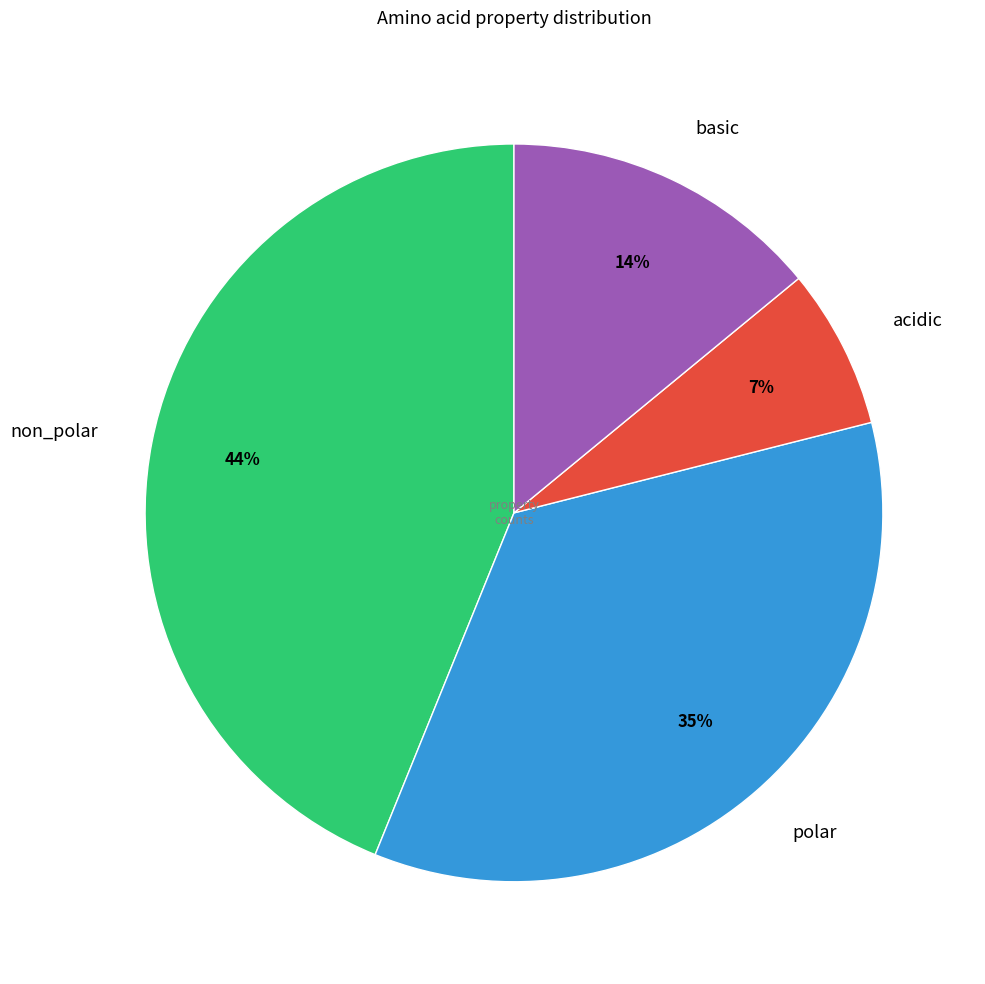

How many segments does this pie chart have?

4